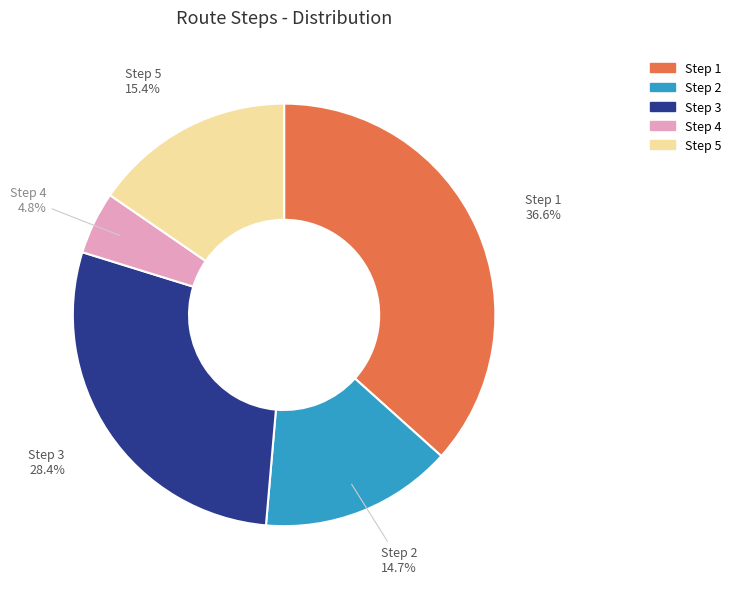

Is there a majority slice in this chart?

No